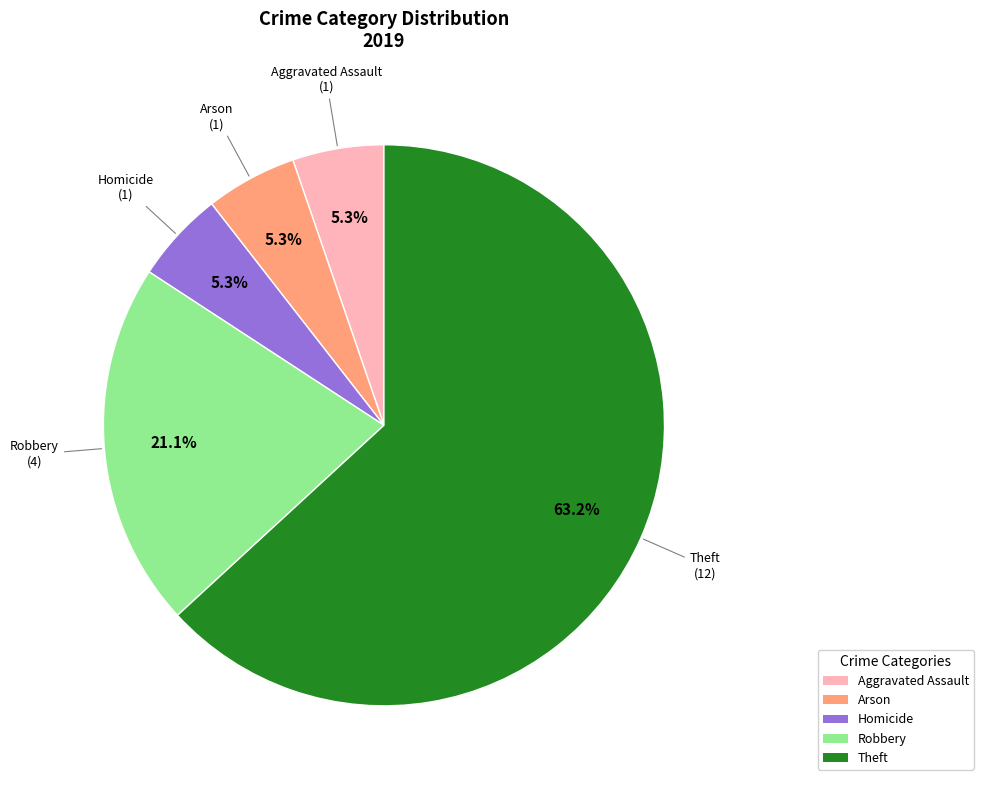

Approximately how many times larger is the value at Robbery compared to Homicide?

4.0